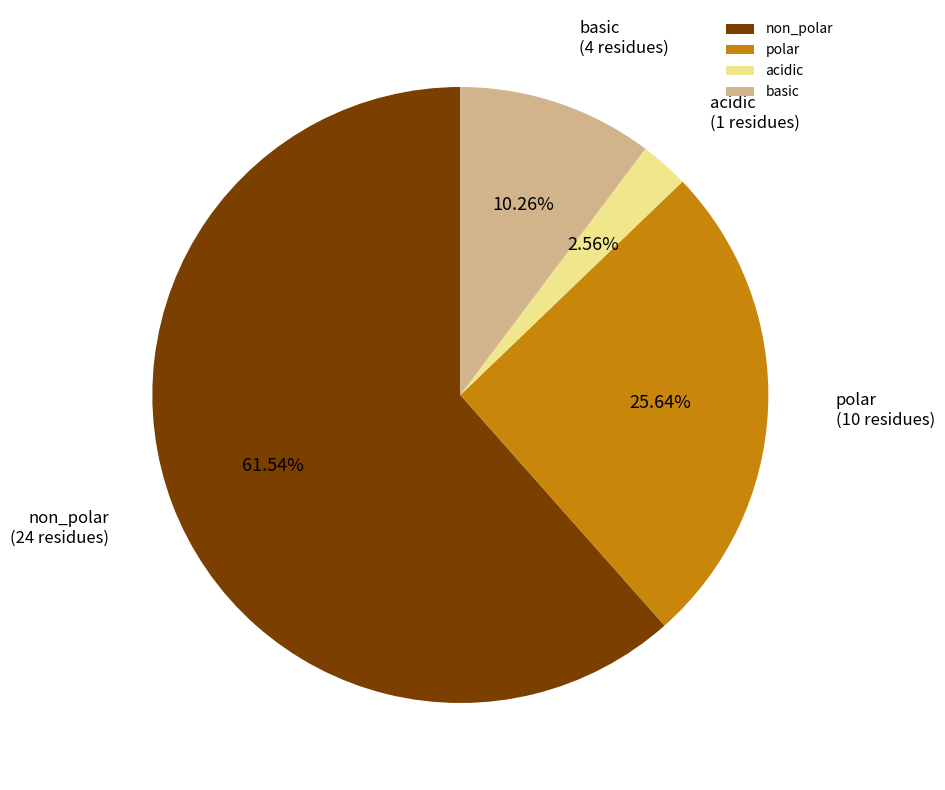

To the nearest percent, what is the difference between the acidic and basic slice percentages?

8%